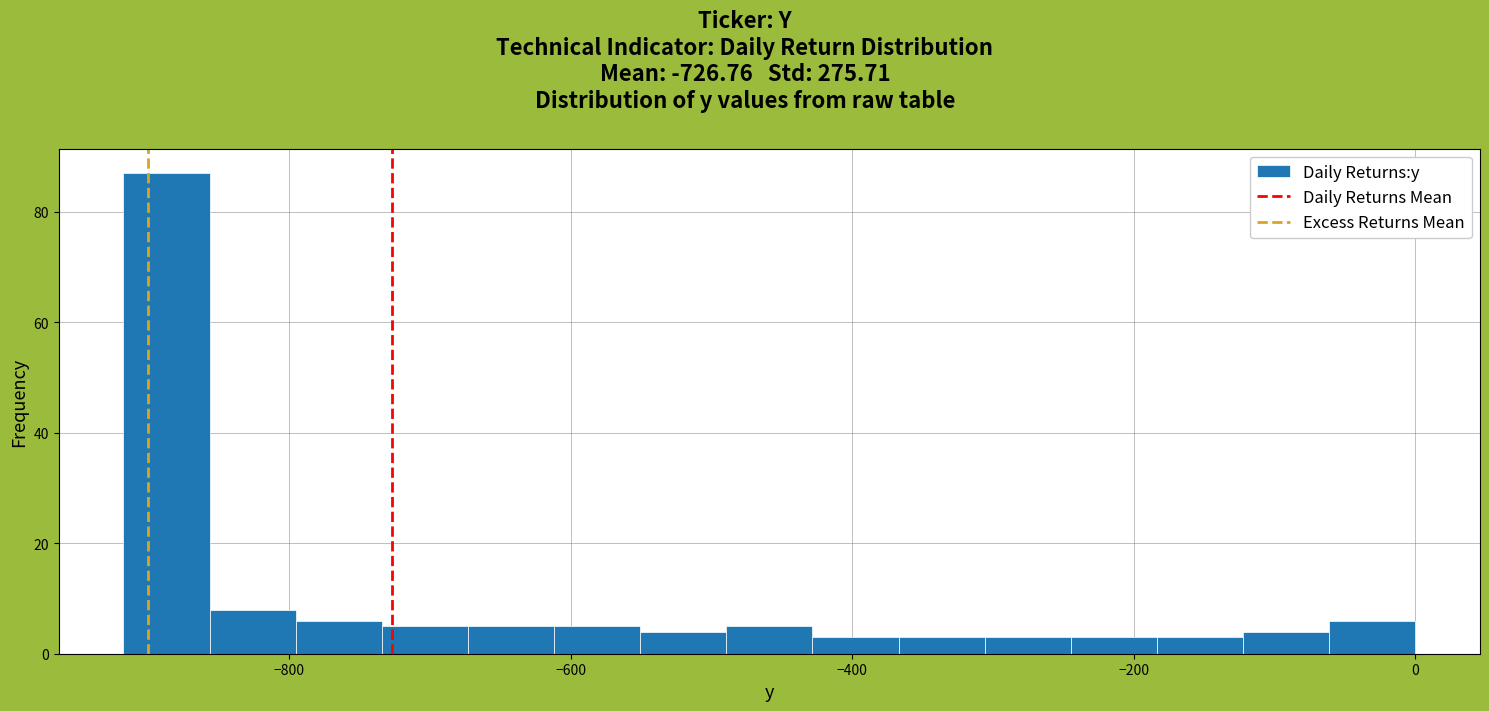

Around what value on the x-axis is the tallest bar? Give the approximate position of its centre, as read against the axis.

-880